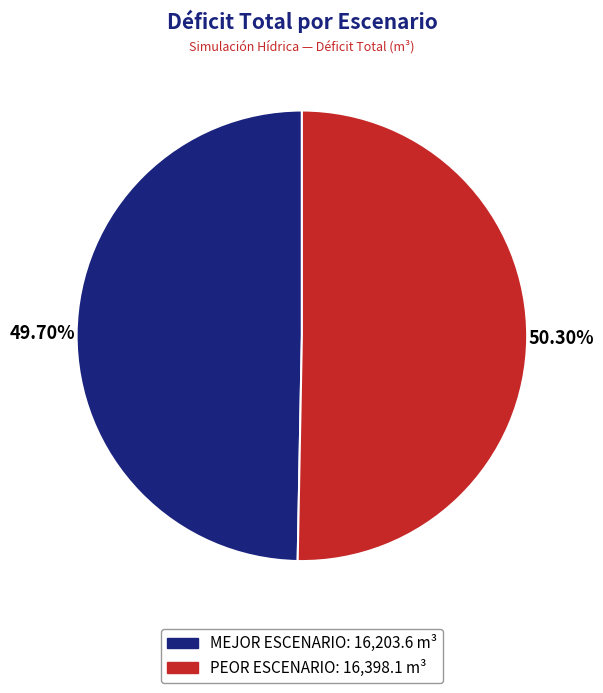

To the nearest percent, what is the difference between the largest and smallest slice percentages?

1%